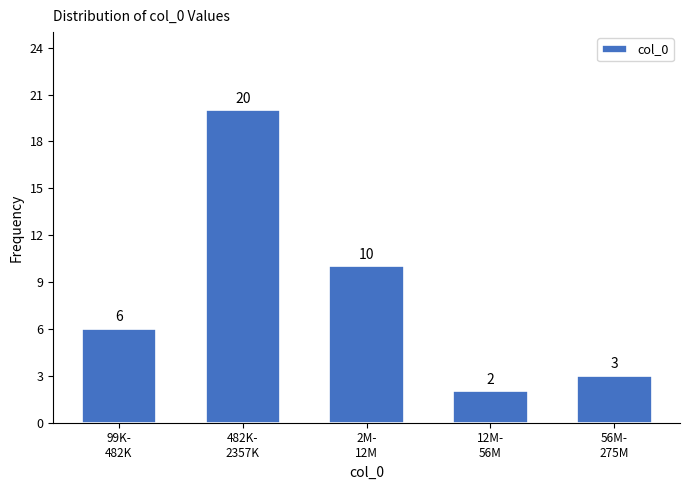

Reading right to left, extract all data points from this chart.

3	2	10	20	6